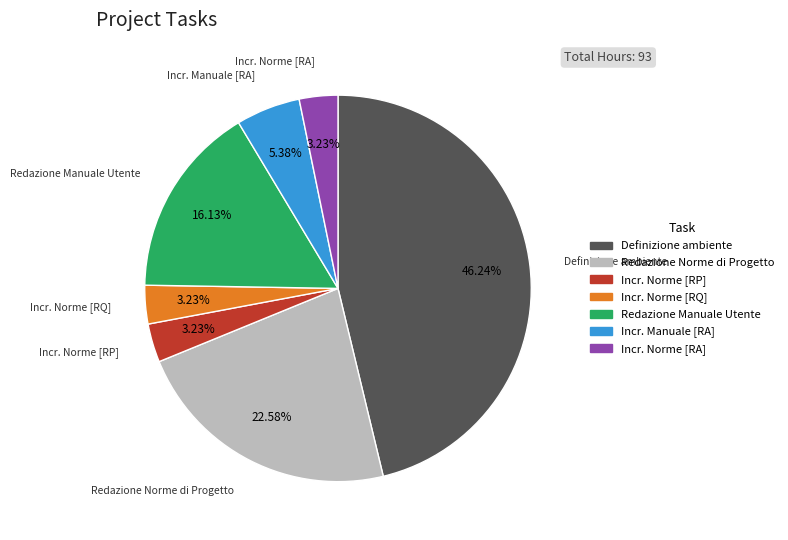

Which category has the biggest portion of the pie?

Definizione ambiente